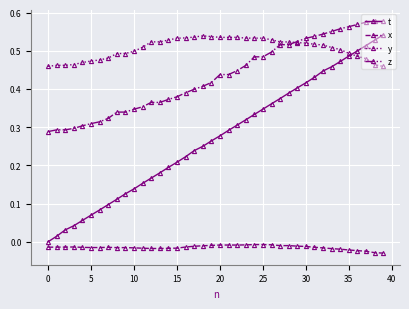

True or false: x has more than 0 interior local peaks.

True